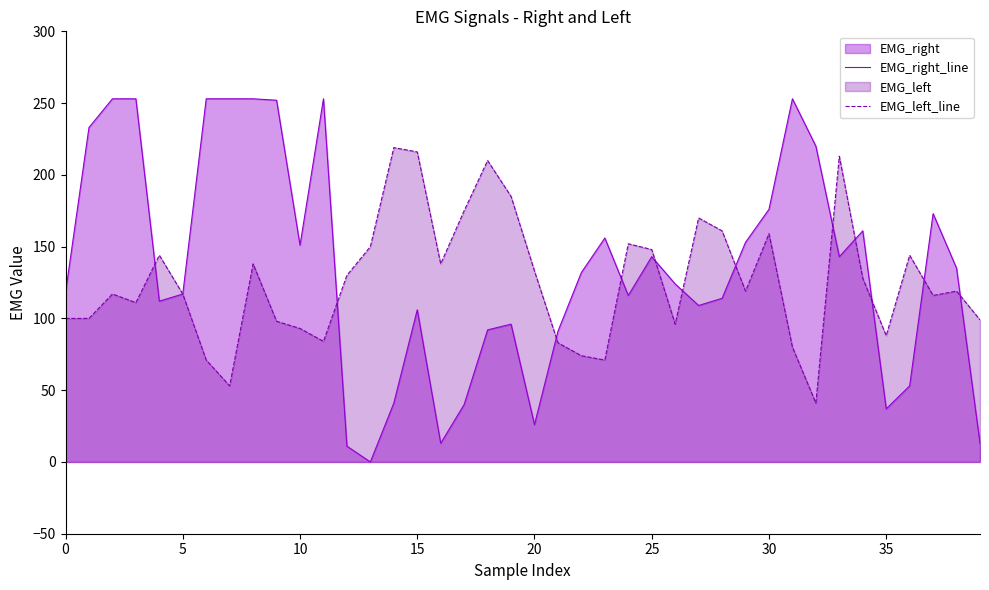

List the series in order of their peak value, lowest first.

EMG_left_line, EMG_right_line